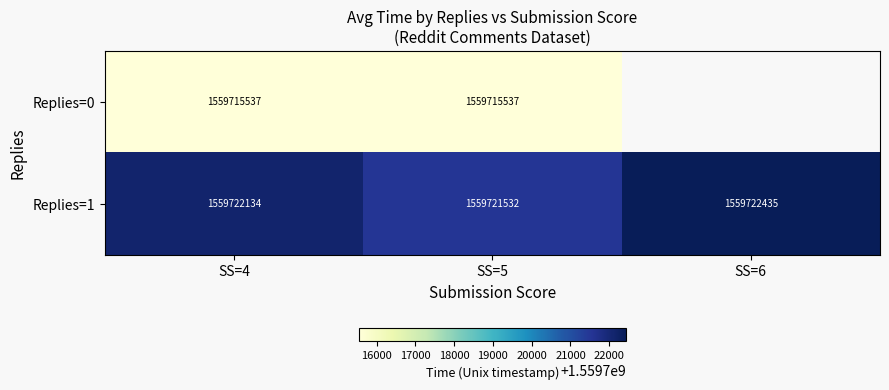

The Replies=1 series shows 937048253.7 at SS=6. True or false?

False